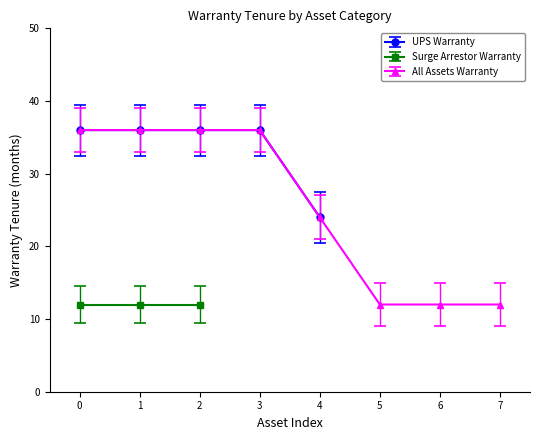

Reading right to left, extract all data points from this chart.

12	12	12	24	36	36	36	36